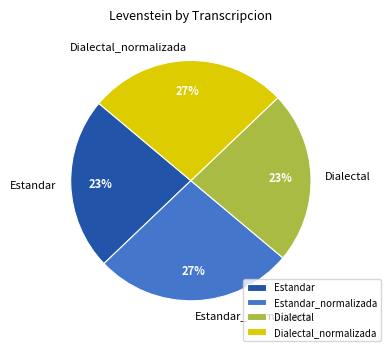

To the nearest percent, what is the combined percentage of Estandar and Estandar_normalizada?

50%